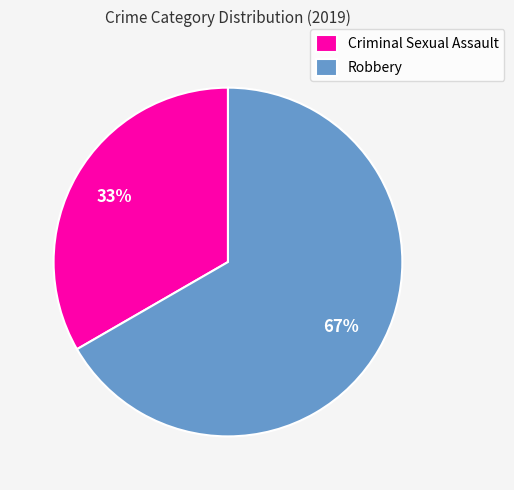

To the nearest percent, what is the combined percentage of Robbery and Criminal Sexual Assault?

100%